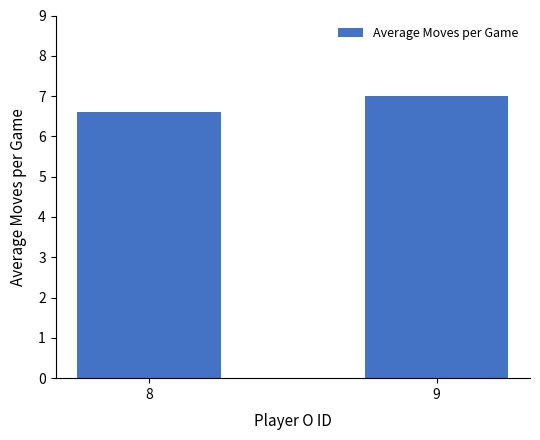

How many values are below 7?

1